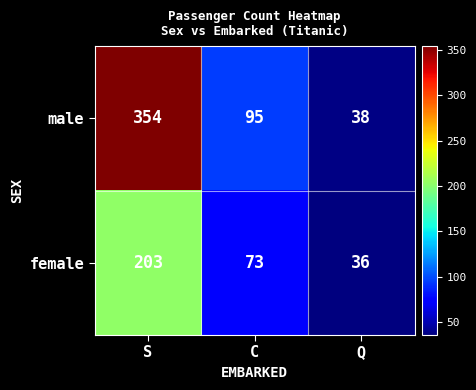

What is the sum of the male values at S and C?

449